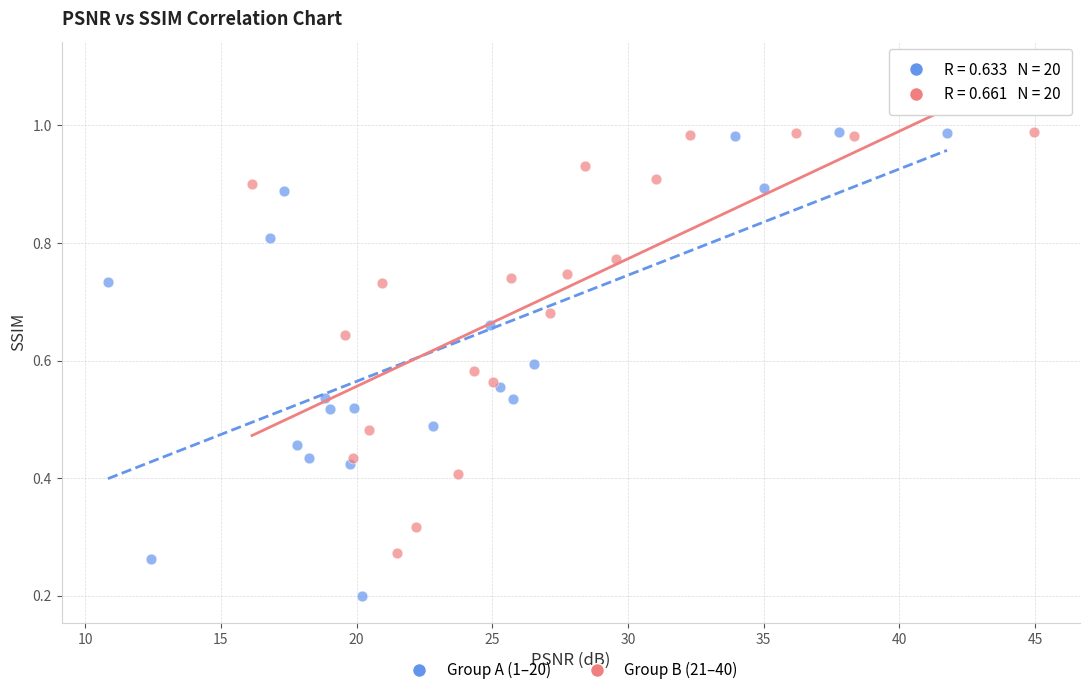

Which series reaches the minimum Y coordinate?

Group A (1–20)